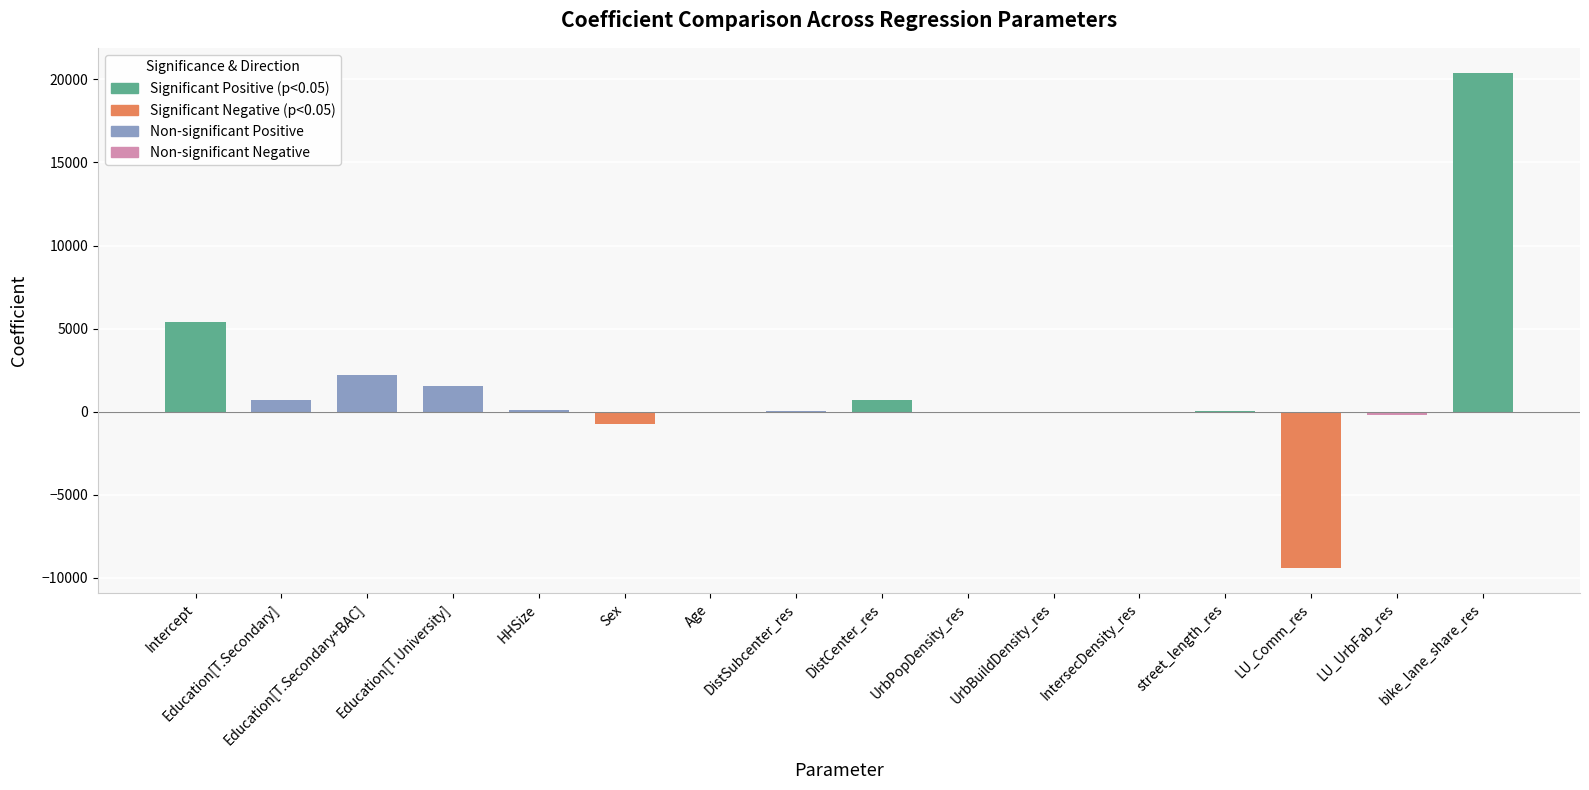

What is the sum of all values?

20597.5